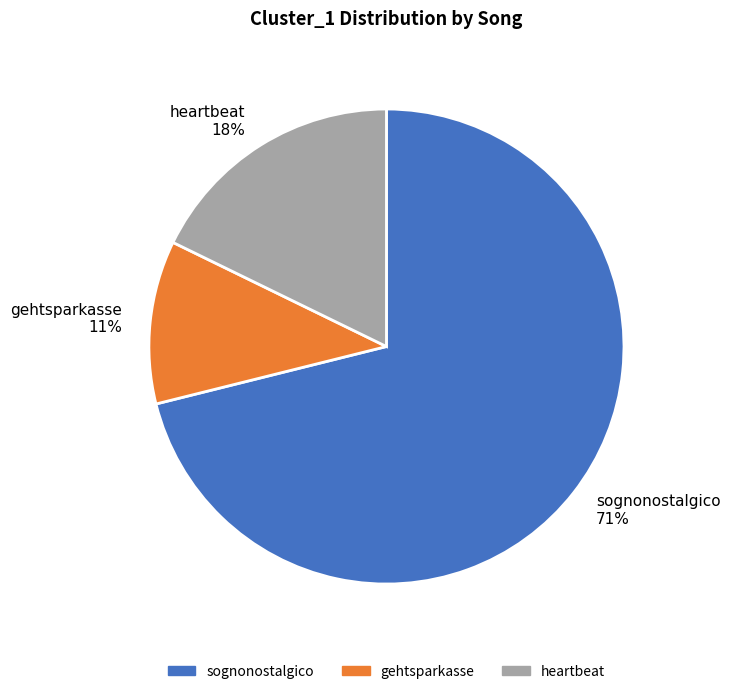

Which slice is the largest?

sognonostalgico